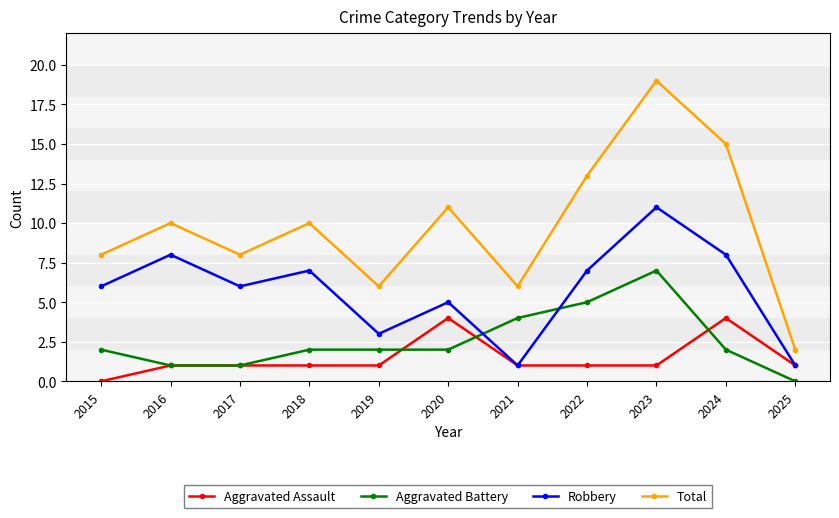

How many lines are shown in the chart?

4